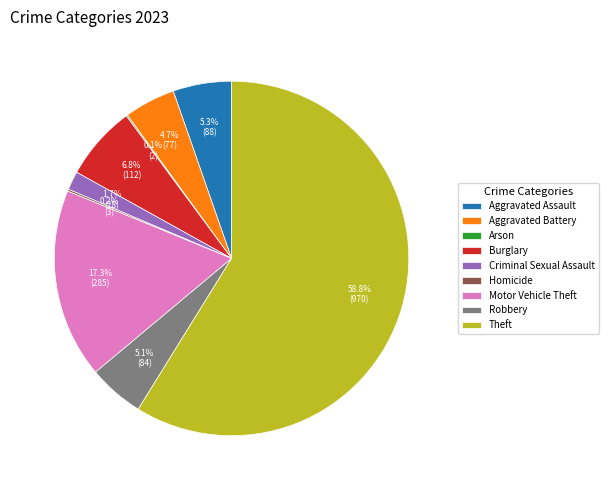

Which slice is the largest?

Theft